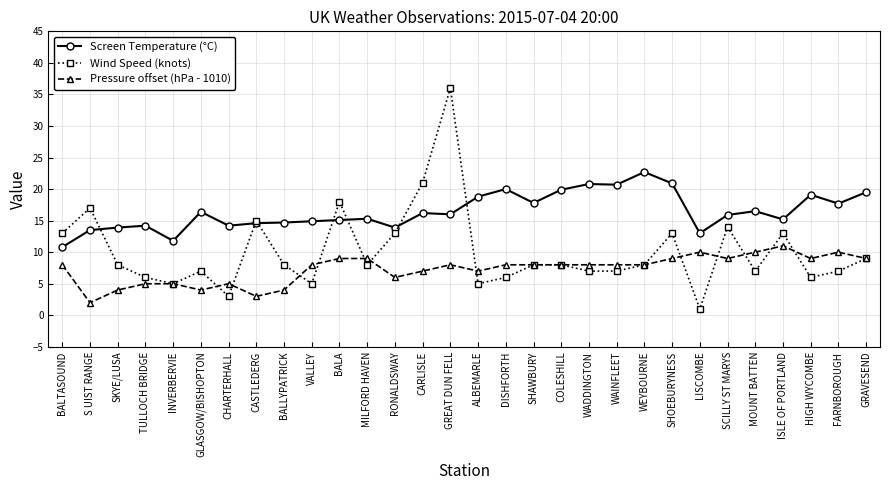

Which series has the largest range (max minus min)?

Wind Speed (knots)